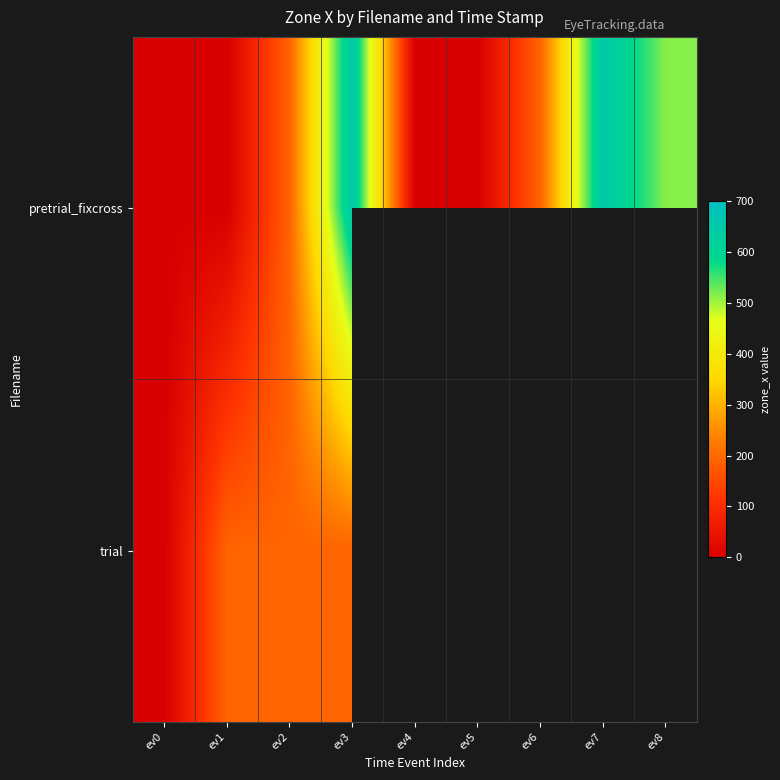

At which category is the sum across all series the highest?

ev3